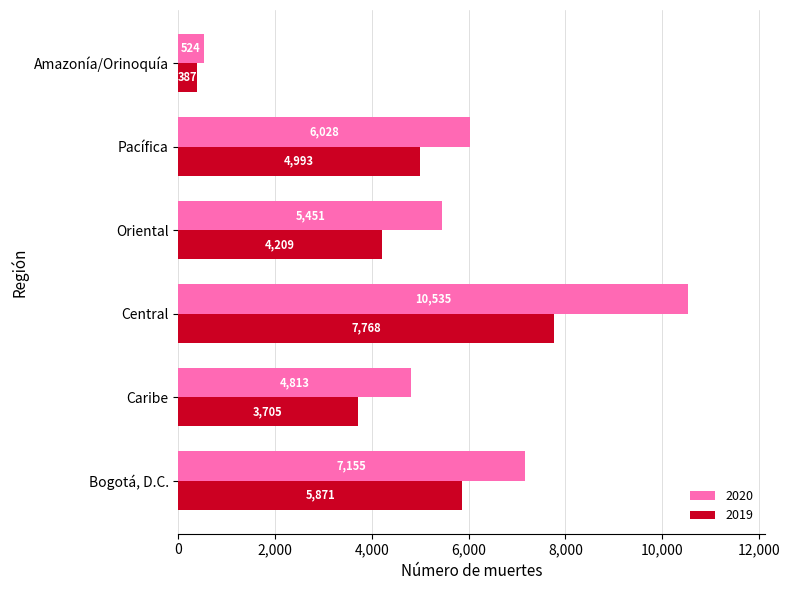

Is the value of 2020 at Pacífica greater than the value of 2019 at Central?

No